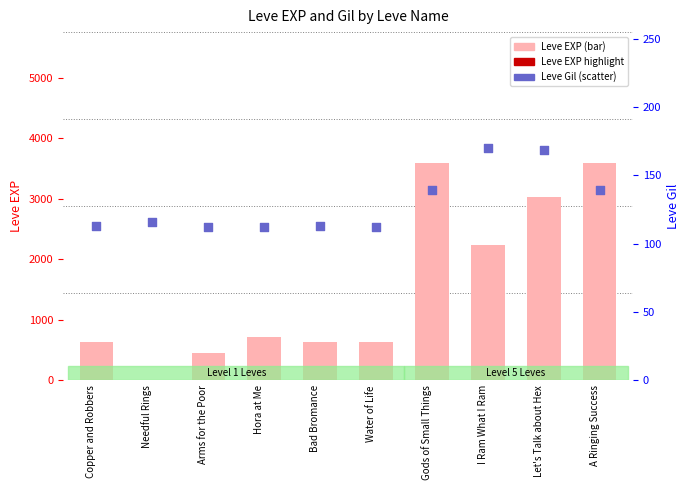

At how many categories does at least one series exceed 2392?

3